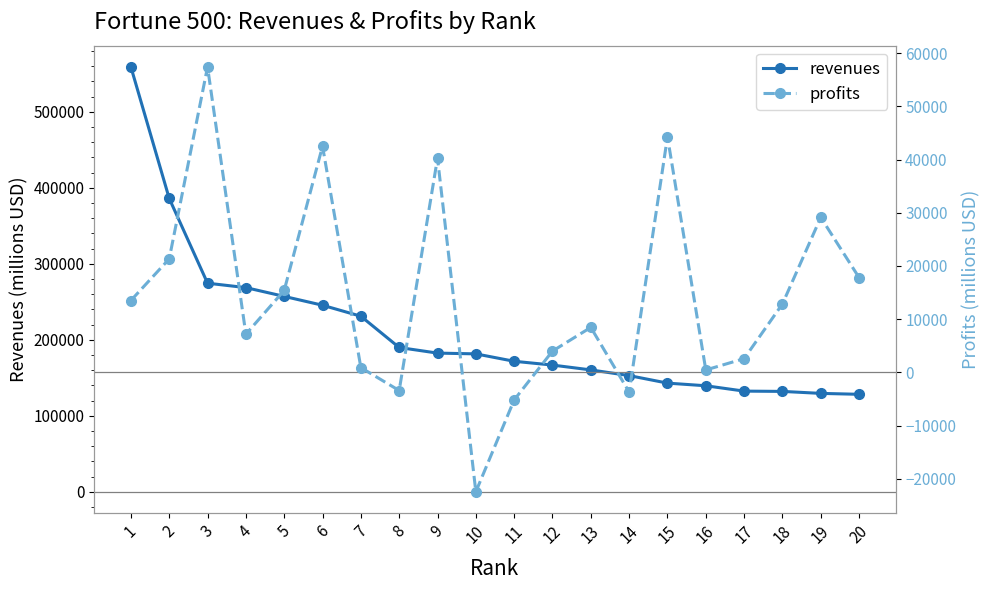

Rank the series by their average value, from lowest to highest.

profits, revenues